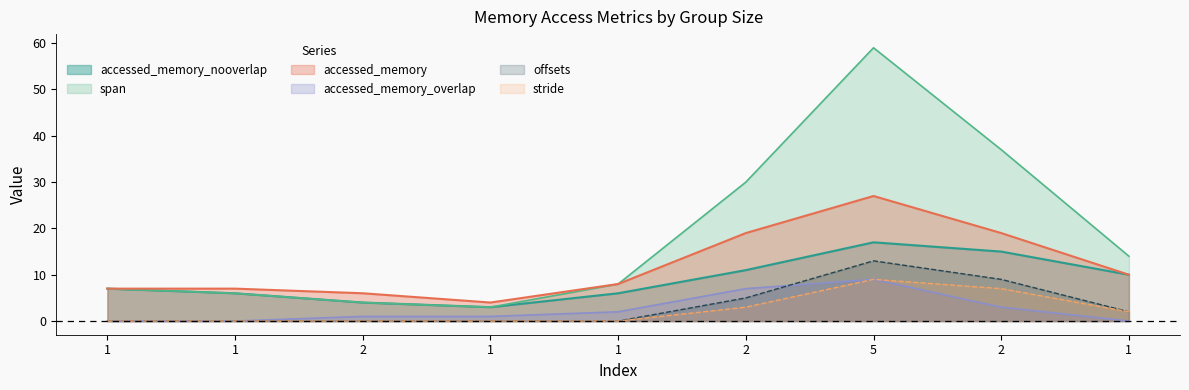

True or false: span and accessed_memory_overlap intersect in this chart.

False